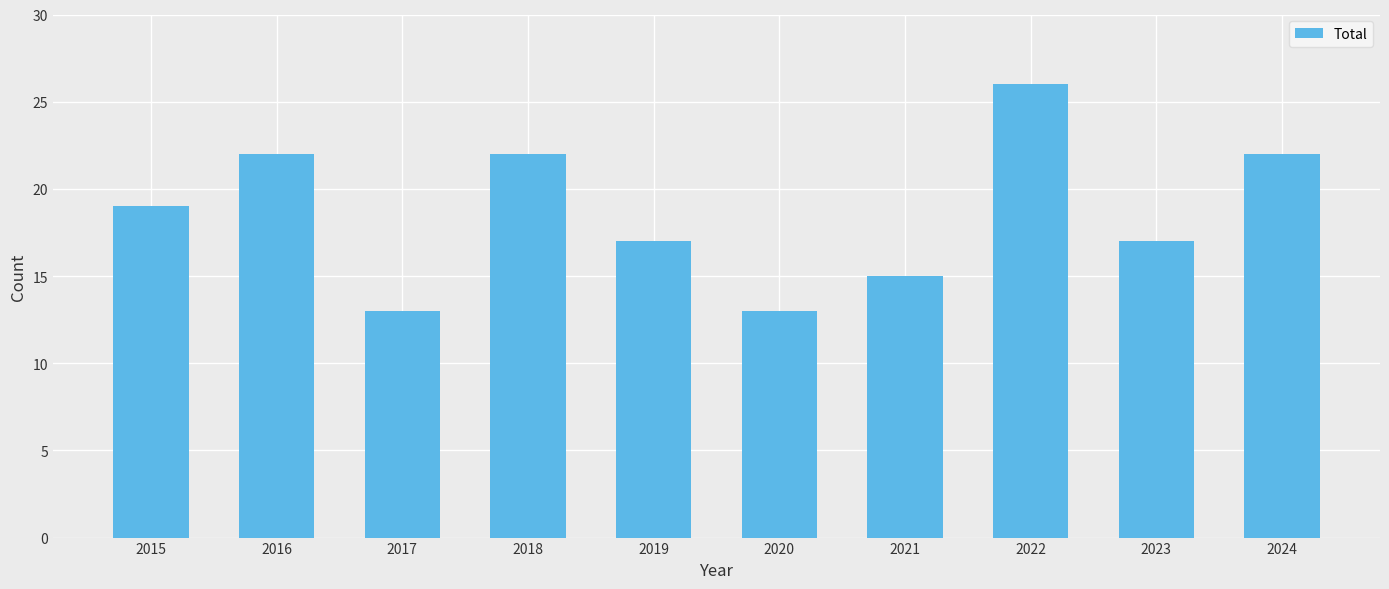

Are the bars horizontal?

No